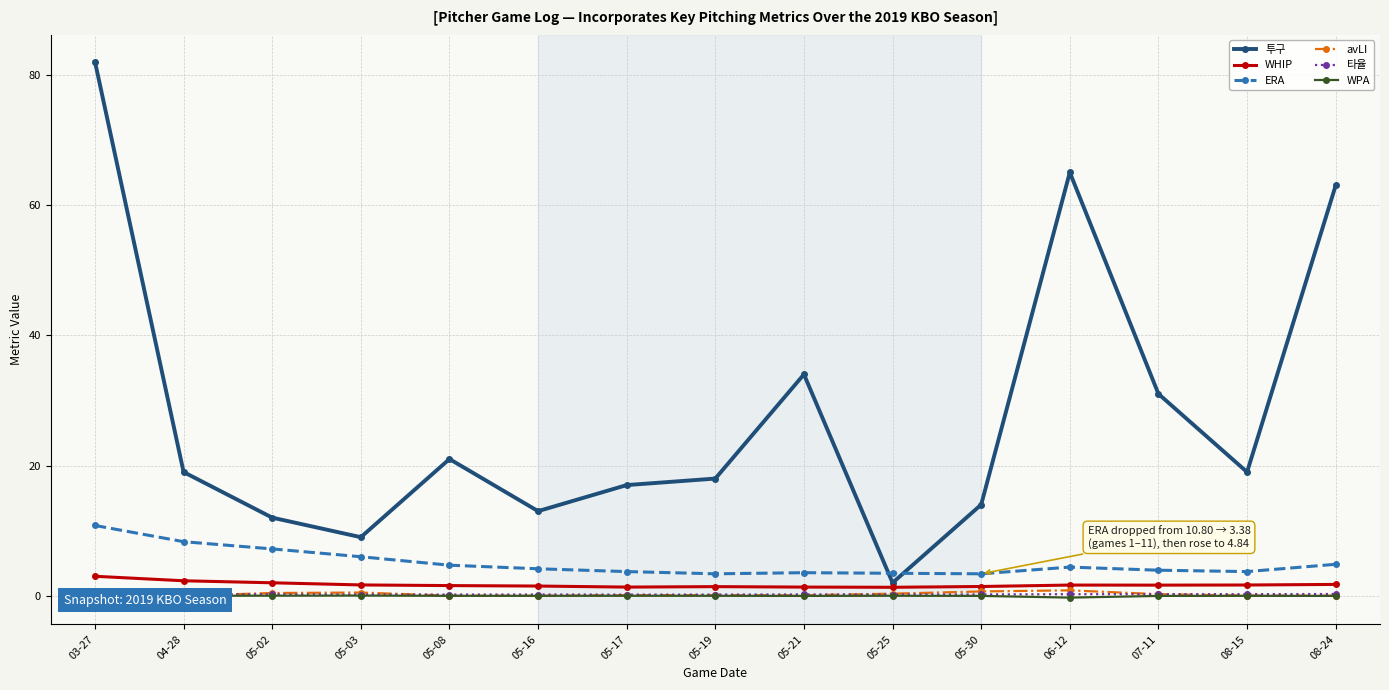

Reading right to left, extract all data points from this chart.

투구: 63.0	19.0	31.0	65.0	14.0	2.0	34.0	18.0	17.0	13.0	21.0	9.0	12.0	19.0	82.0
WHIP: 1.8	1.7	1.6	1.6	1.4	1.3	1.3	1.4	1.3	1.5	1.6	1.7	2.0	2.3	3.0
ERA: 4.8	3.7	3.9	4.4	3.4	3.5	3.5	3.4	3.7	4.2	4.7	6.0	7.2	8.3	10.8
avLI: 0.0	0.0	0.2	0.8	0.7	0.3	0.1	0.1	0.1	0.0	0.0	0.5	0.4	0.0	0.8
타율: 0.3	0.2	0.2	0.2	0.2	0.2	0.2	0.2	0.2	0.2	0.2	0.2	0.2	0.2	0.3
WPA: -0.0	0.0	-0.0	-0.3	-0.0	0.0	-0.0	0.0	0.0	0.0	0.0	0.0	0.0	0.0	-0.3